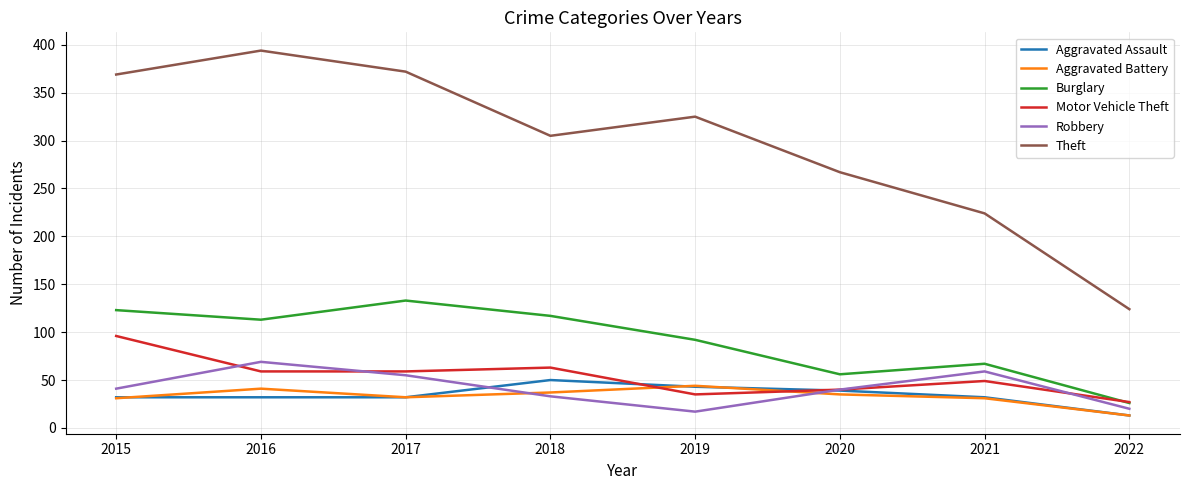

The Aggravated Assault series shows 43 at 2019. True or false?

True